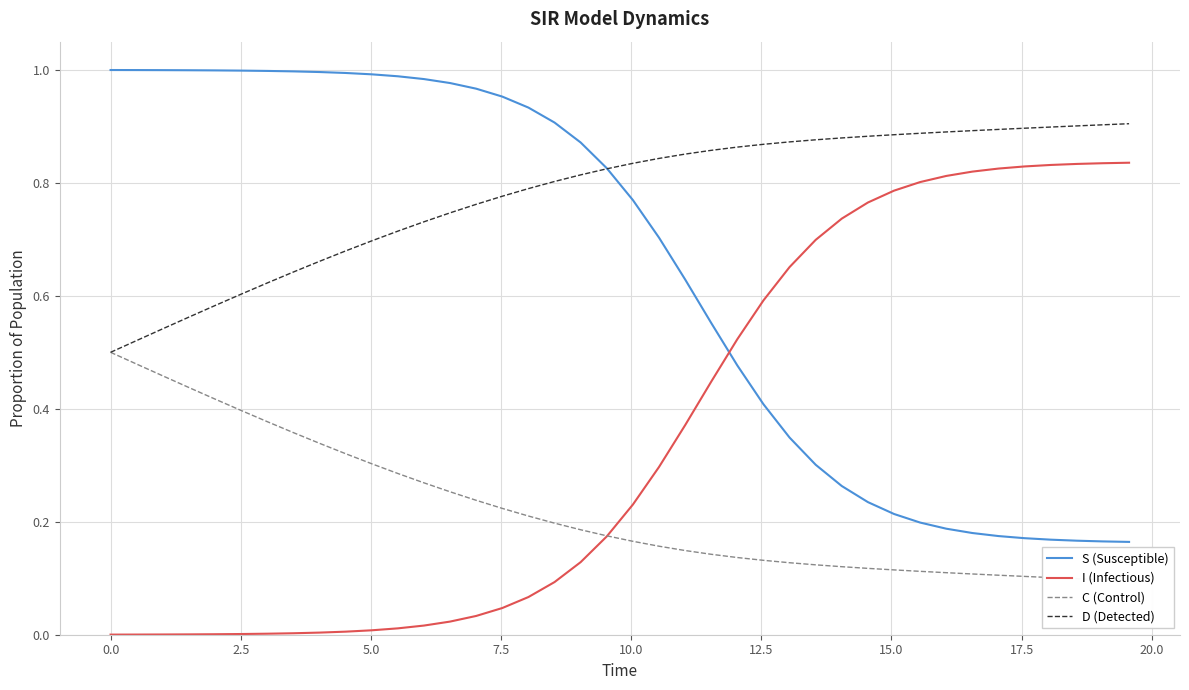

Which series has the largest total across all categories?

D (Detected)